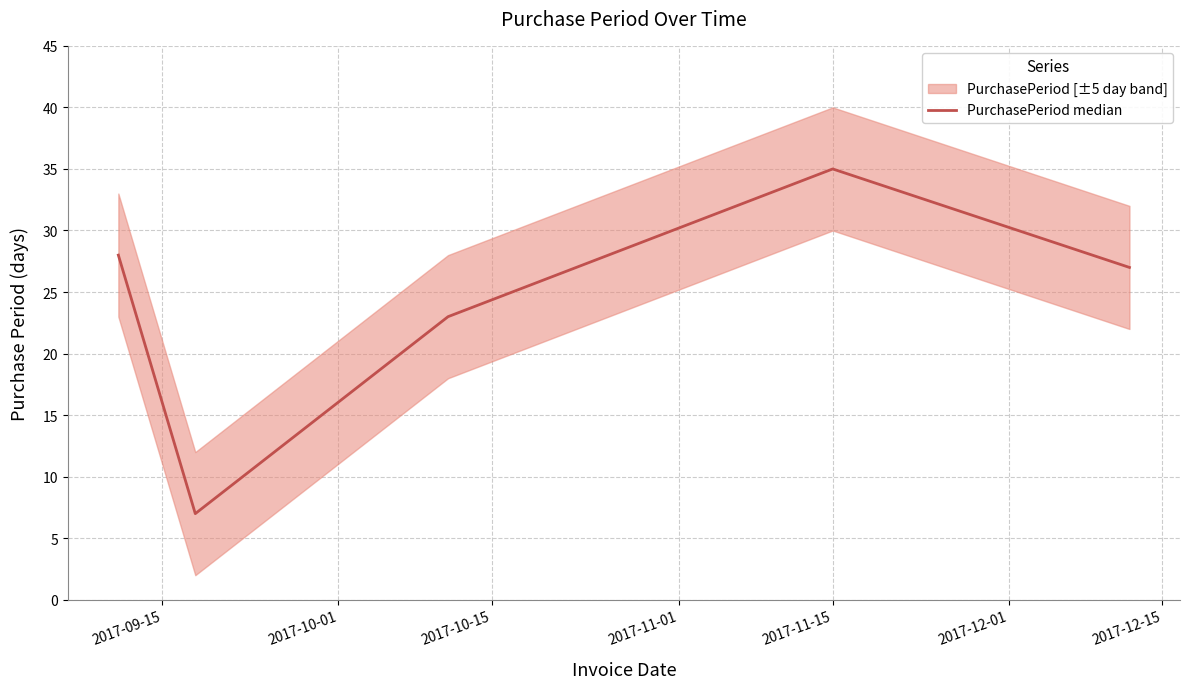

What is the highest value of the PurchasePeriod median series?

35